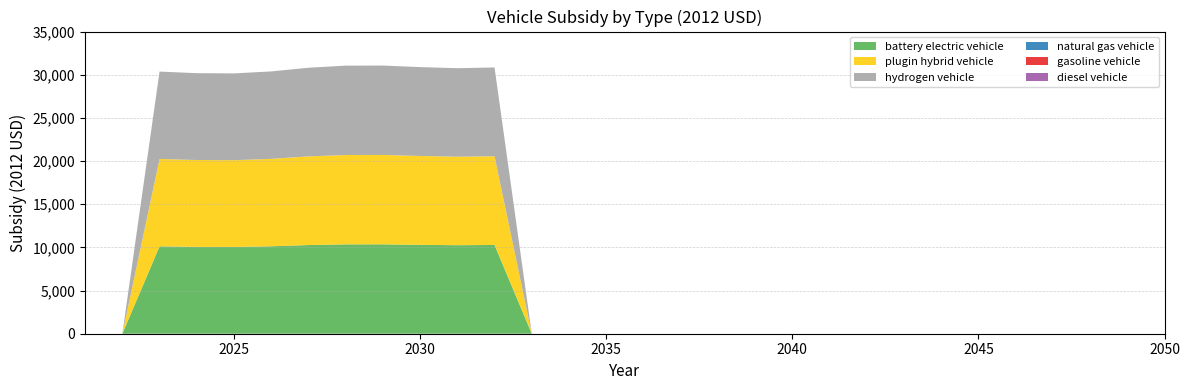

Reading left to right, list all the values displayed in this chart.

battery electric vehicle: 0.0	0.0	10121.2	10059.8	10050.8	10127.4	10269.1	10350.8	10353.7	10294.2	10251.9	10279.8	0.0	0.0	0.0	0.0	0.0	0.0	0.0	0.0	0.0	0.0	0.0	0.0	0.0	0.0	0.0	0.0	0.0	0.0
plugin hybrid vehicle: 0.0	0.0	10121.2	10059.8	10050.8	10127.4	10269.1	10350.8	10353.7	10294.2	10251.9	10279.8	0.0	0.0	0.0	0.0	0.0	0.0	0.0	0.0	0.0	0.0	0.0	0.0	0.0	0.0	0.0	0.0	0.0	0.0
hydrogen vehicle: 0.0	0.0	10121.2	10059.8	10050.8	10127.4	10269.1	10350.8	10353.7	10294.2	10251.9	10279.8	0.0	0.0	0.0	0.0	0.0	0.0	0.0	0.0	0.0	0.0	0.0	0.0	0.0	0.0	0.0	0.0	0.0	0.0
natural gas vehicle: 0.0	0.0	0.0	0.0	0.0	0.0	0.0	0.0	0.0	0.0	0.0	0.0	0.0	0.0	0.0	0.0	0.0	0.0	0.0	0.0	0.0	0.0	0.0	0.0	0.0	0.0	0.0	0.0	0.0	0.0
gasoline vehicle: 0.0	0.0	0.0	0.0	0.0	0.0	0.0	0.0	0.0	0.0	0.0	0.0	0.0	0.0	0.0	0.0	0.0	0.0	0.0	0.0	0.0	0.0	0.0	0.0	0.0	0.0	0.0	0.0	0.0	0.0
diesel vehicle: 0.0	0.0	0.0	0.0	0.0	0.0	0.0	0.0	0.0	0.0	0.0	0.0	0.0	0.0	0.0	0.0	0.0	0.0	0.0	0.0	0.0	0.0	0.0	0.0	0.0	0.0	0.0	0.0	0.0	0.0